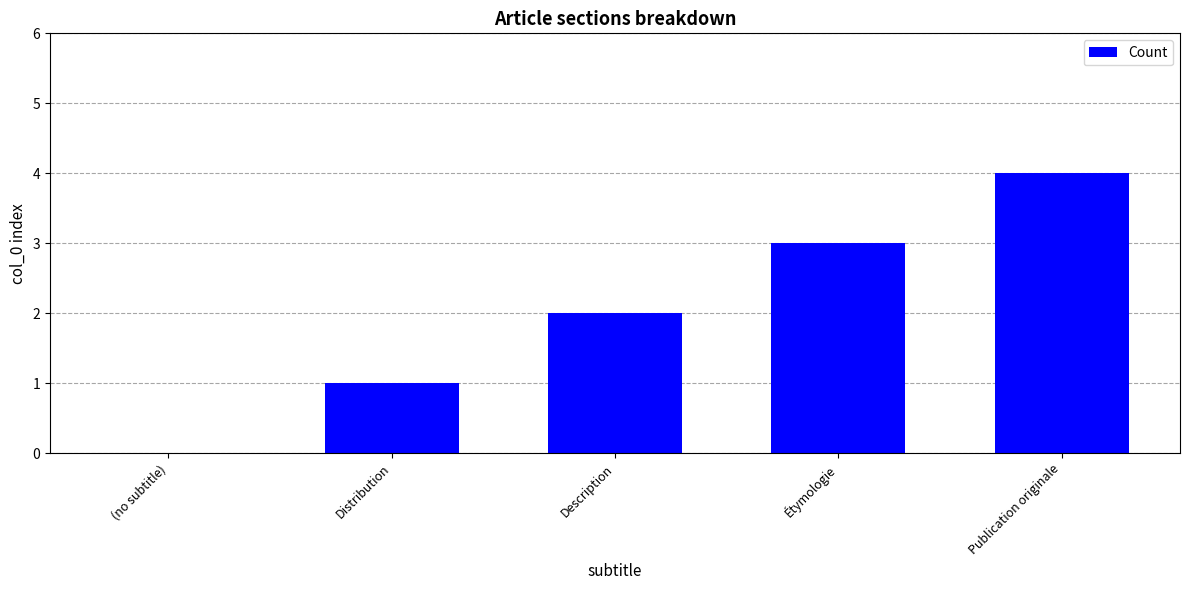

At which label is the value closest to 2?

Description